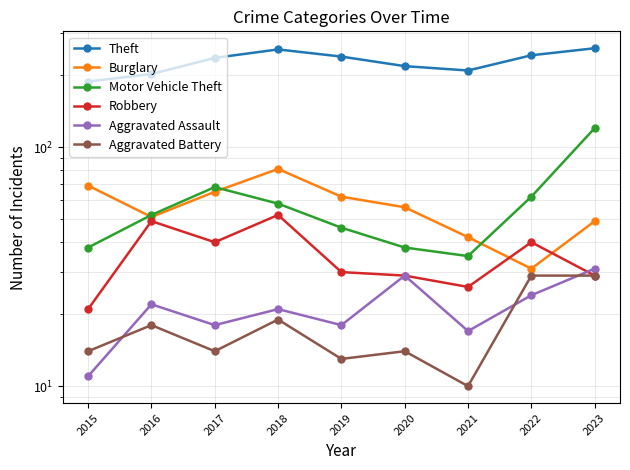

Reading right to left, what are all the values shown in this chart?

Theft: 259	242	209	218	239	256	236	202	188
Burglary: 49	31	42	56	62	81	65	51	69
Motor Vehicle Theft: 120	62	35	38	46	58	68	52	38
Robbery: 29	40	26	29	30	52	40	49	21
Aggravated Assault: 31	24	17	29	18	21	18	22	11
Aggravated Battery: 29	29	10	14	13	19	14	18	14